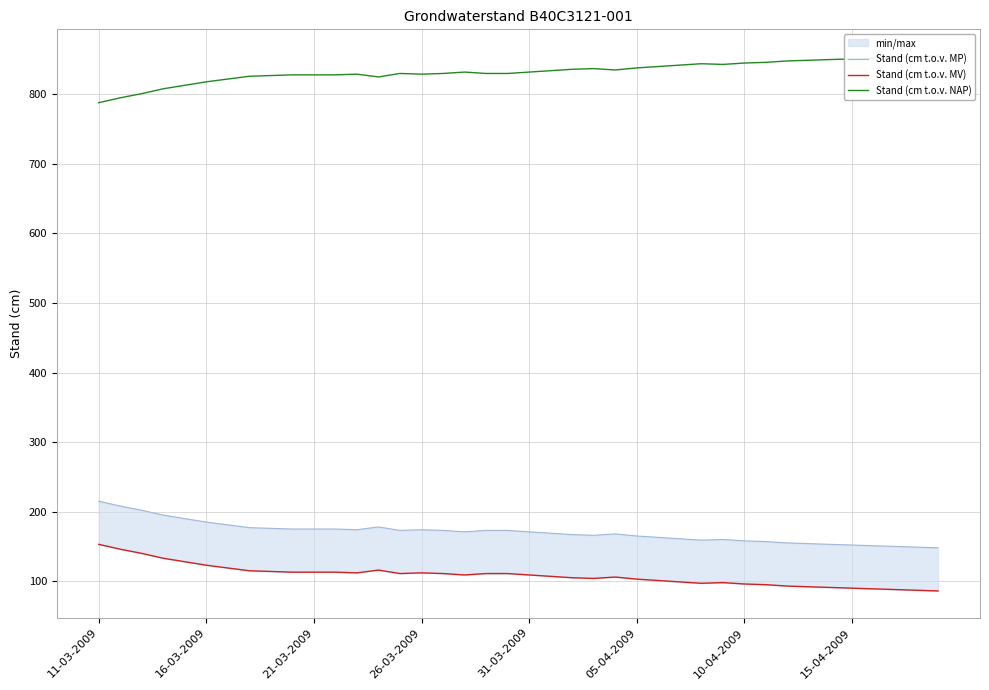

Which series has the largest range (max minus min)?

Stand (cm t.o.v. MP)